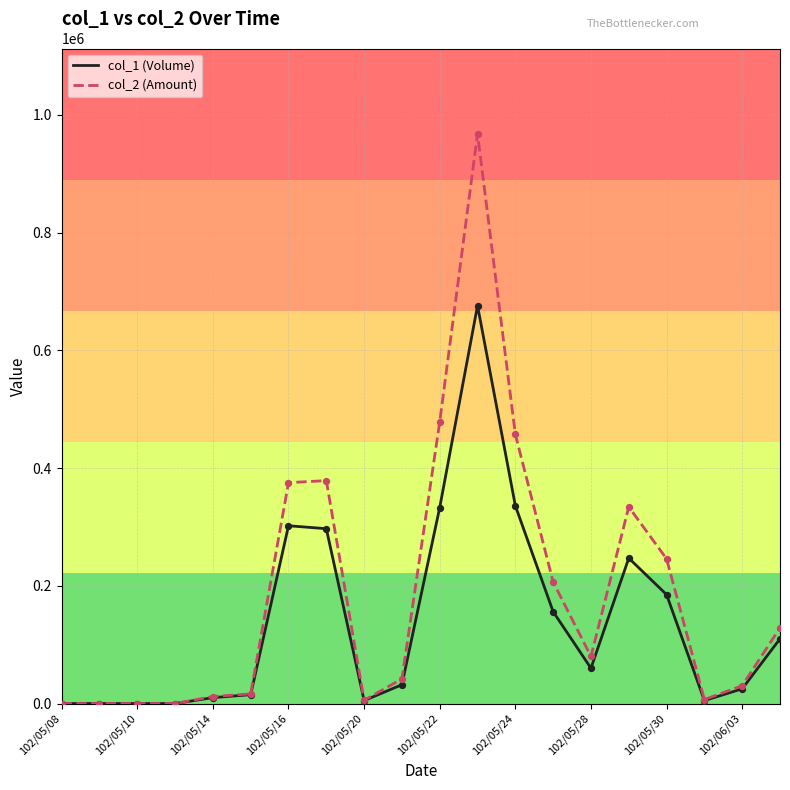

Which series has the largest range (max minus min)?

col_2 (Amount)